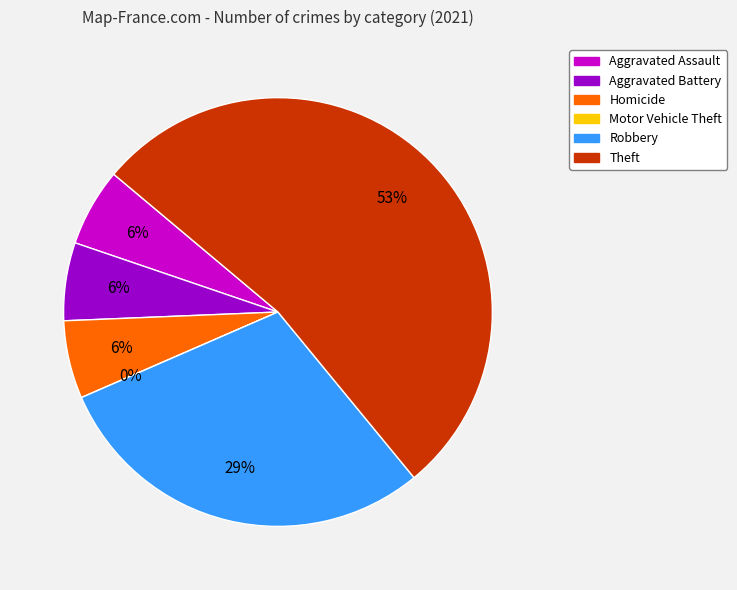

Rank the categories by value from lowest to highest.

Motor Vehicle Theft, Aggravated Assault, Aggravated Battery, Homicide, Robbery, Theft